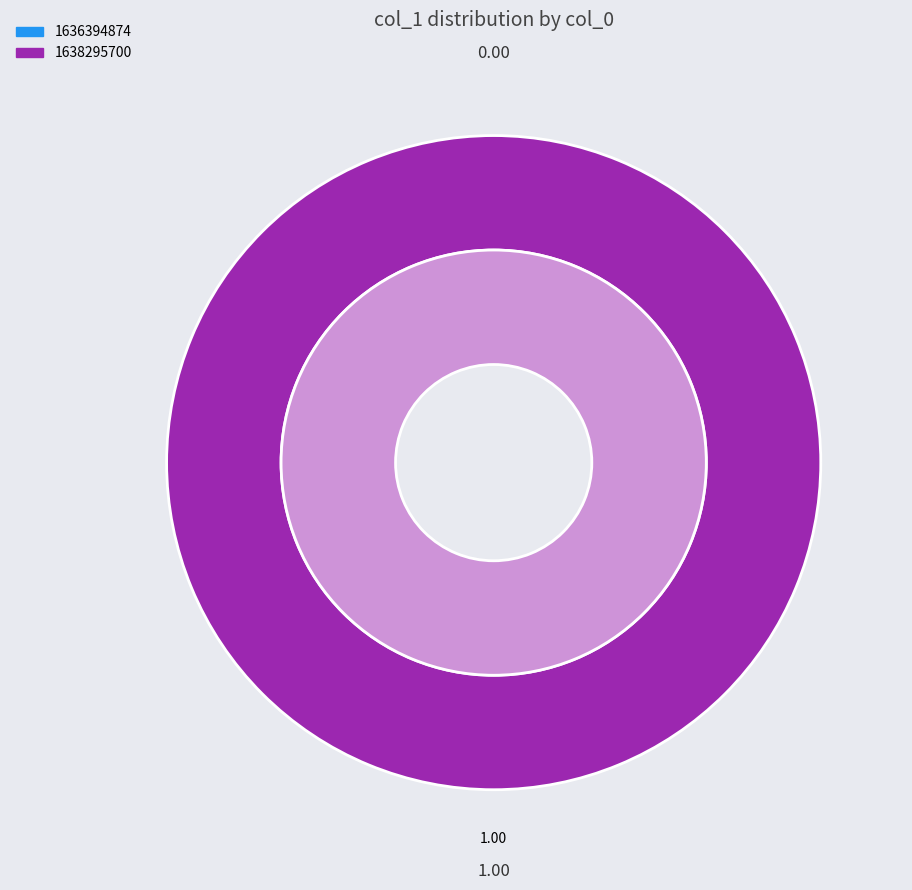

To the nearest percent, what is the difference between the largest and smallest slice percentages?

100%